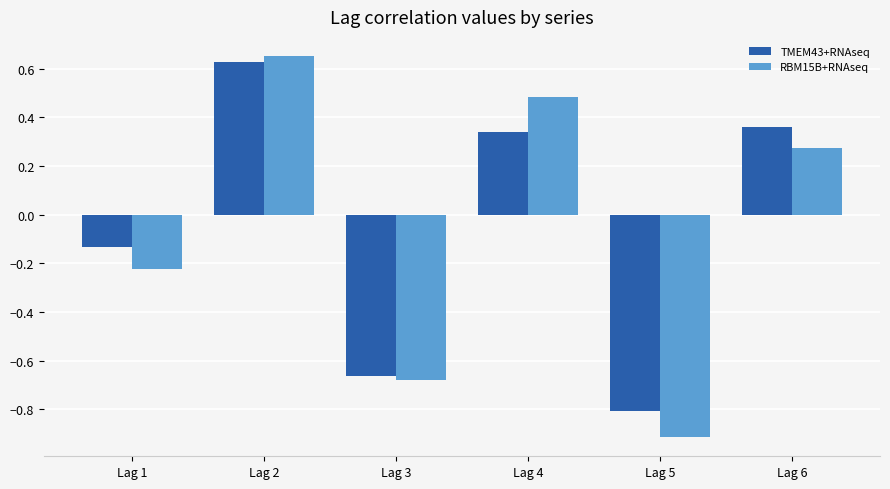

The value of TMEM43+RNAseq at Lag 5 is -0.3. True or false?

False